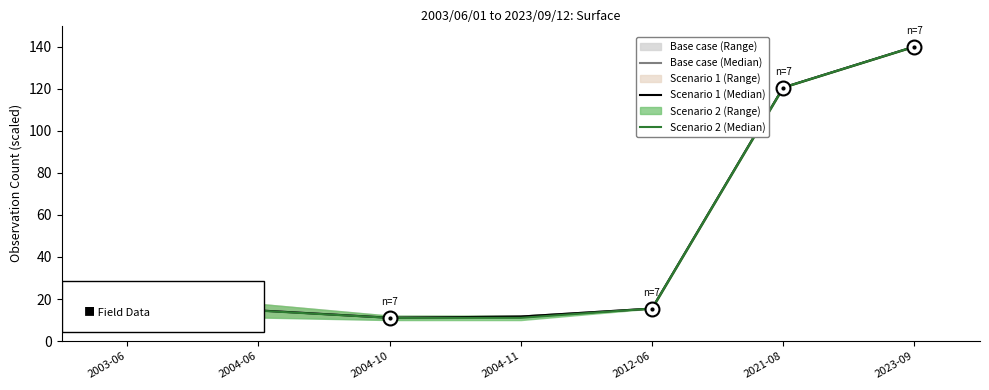

What is the total value across all series at 2021-08?

361.7